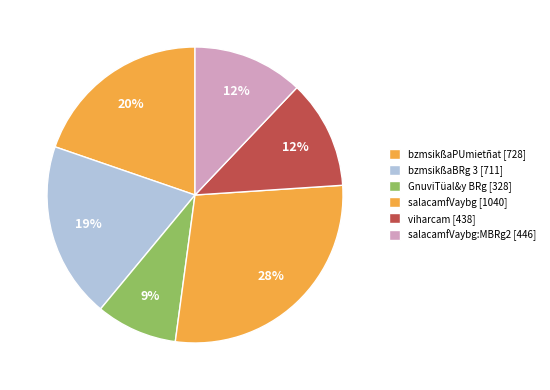

To the nearest percent, what is the difference between the GnuviTüal&y BRg [328] and viharcam [438] slice percentages?

3%